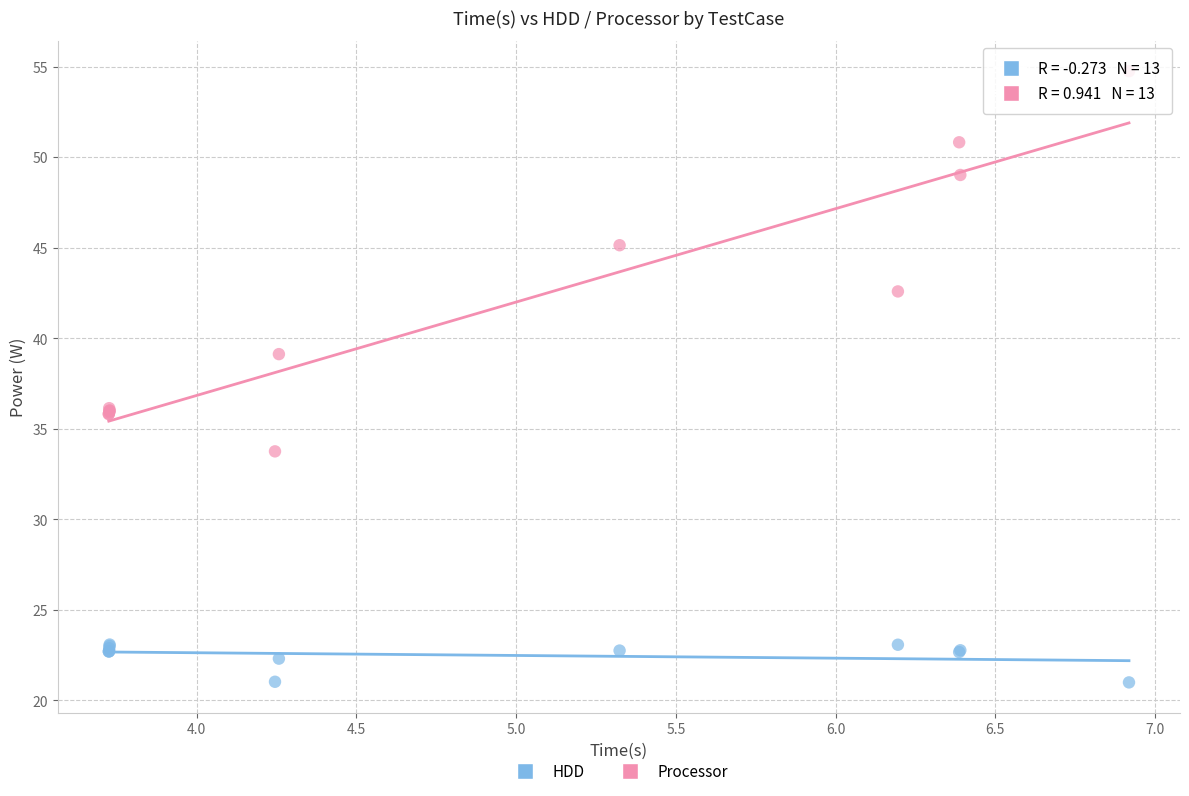

What is the X range (max minus min) for the scatter plot?

3.2